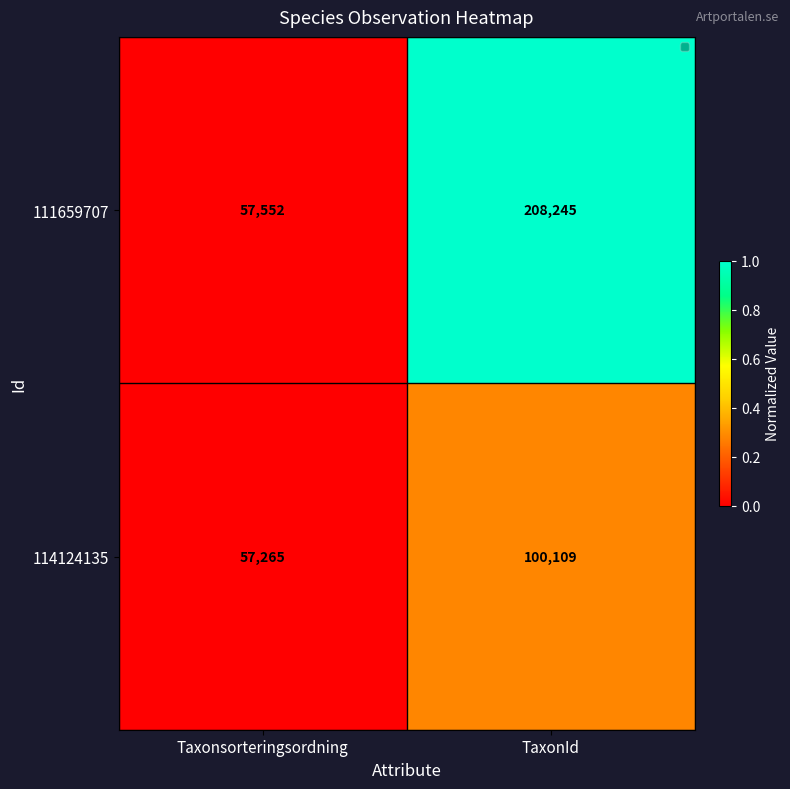

Which series has the largest total across all categories?

111659707